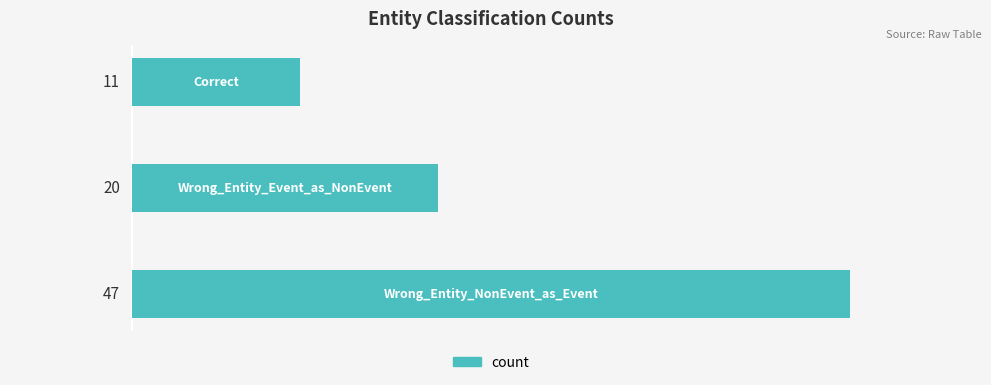

Reading bottom to top, list all the values displayed in this chart.

47	20	11